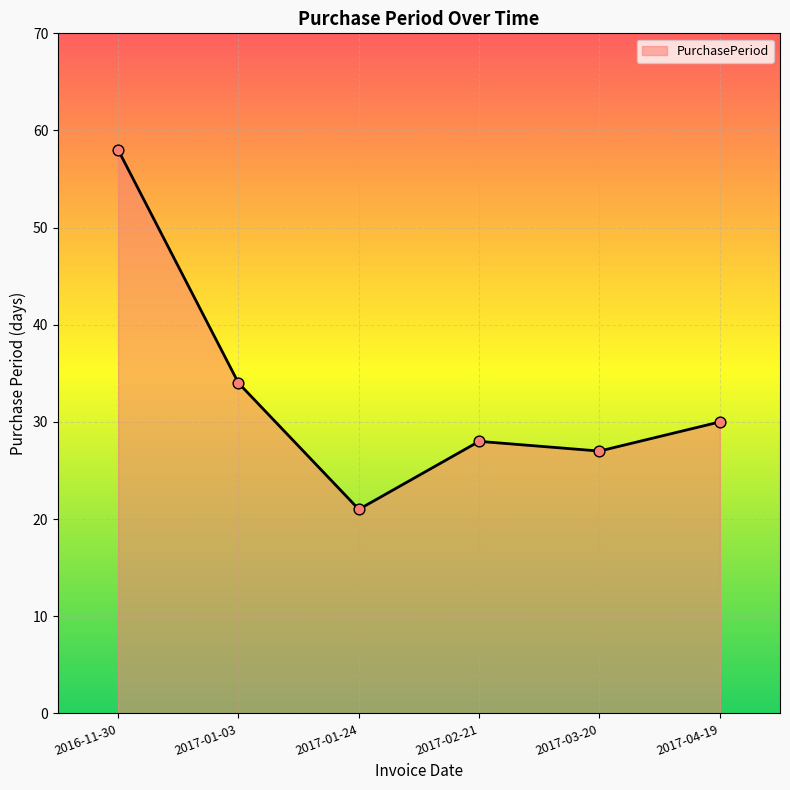

Which has a higher value, 2017-03-20 or 2016-11-30?

2016-11-30